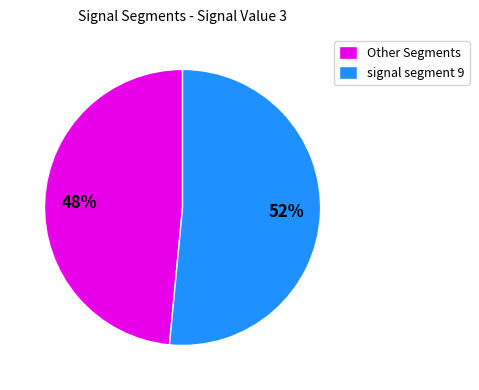

Rank the categories by value from lowest to highest.

Other Segments, signal segment 9